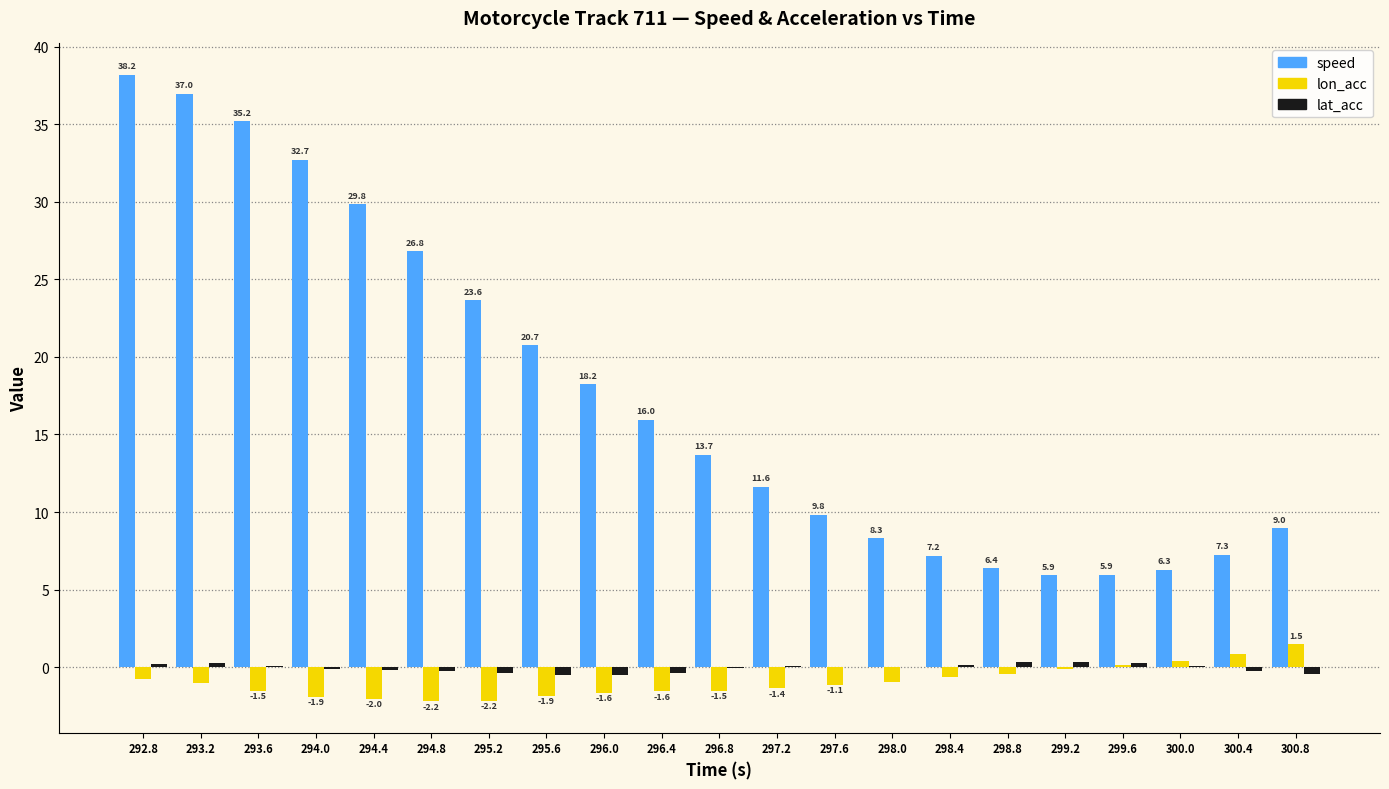

What is the sum of the lon_acc values at 294.8 and 295.2?

-4.4